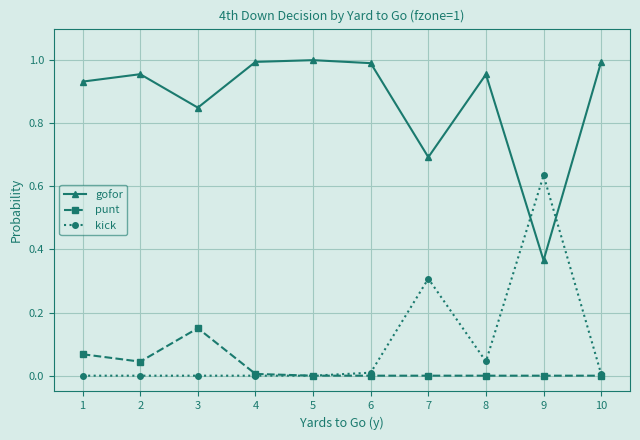

What is the sum of all gofor values?

8.7